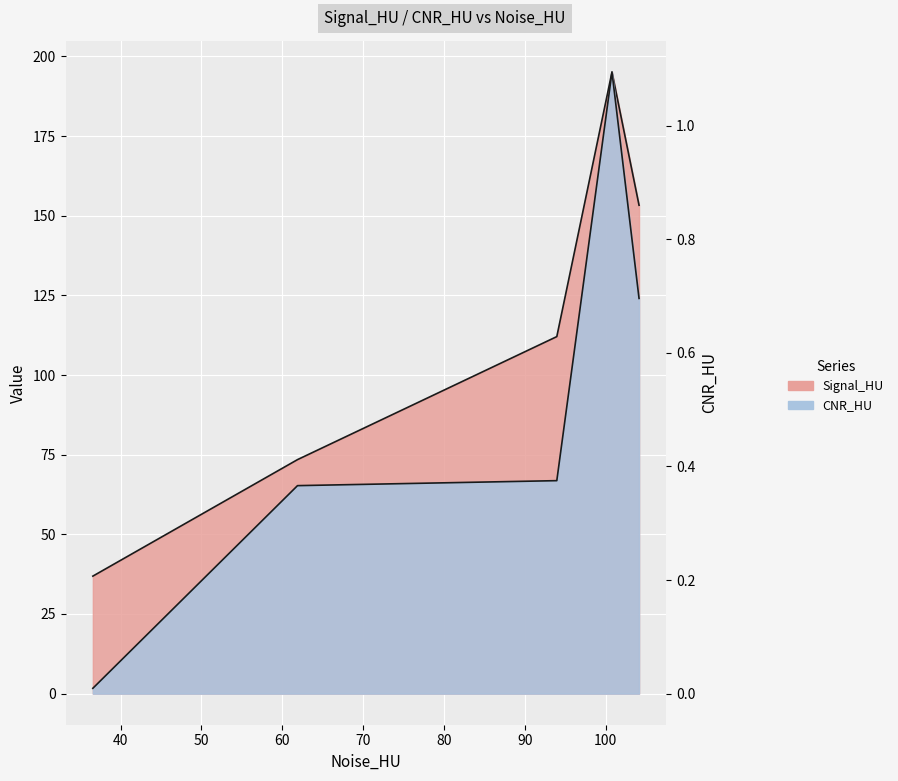

Which series has the largest range (max minus min)?

Signal_HU